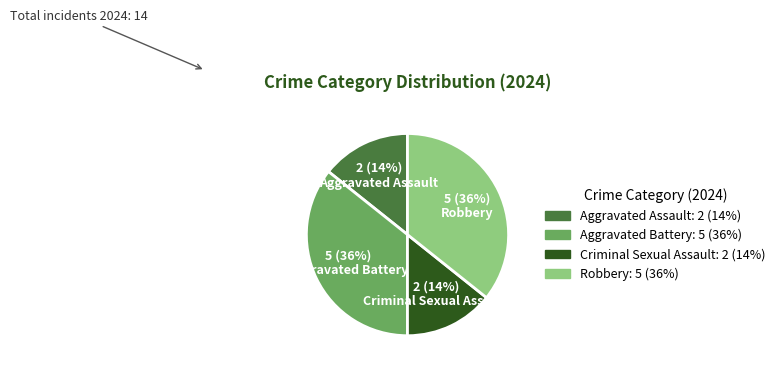

True or false: Criminal Sexual Assault accounts for 27% of the total.

False